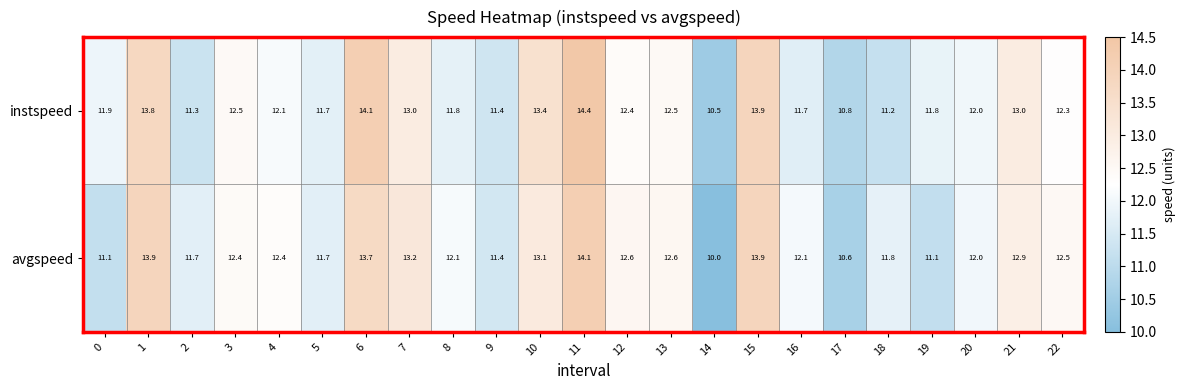

What is the difference between the instspeed values at 4 and 5?

0.4